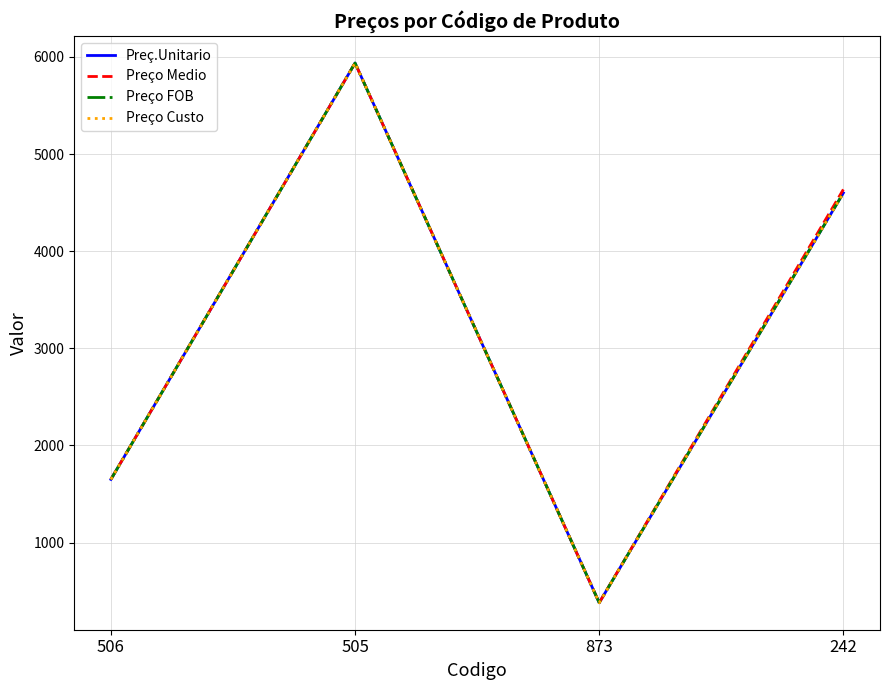

Is this an area chart (filled region under the line)?

No